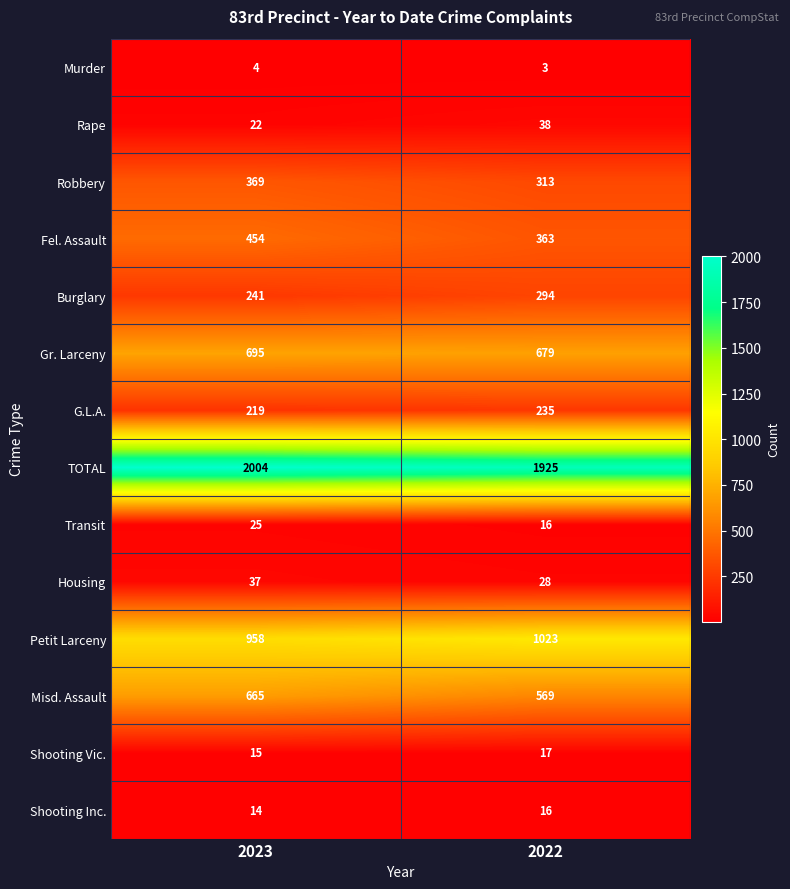

Which series has the largest total across all categories?

TOTAL